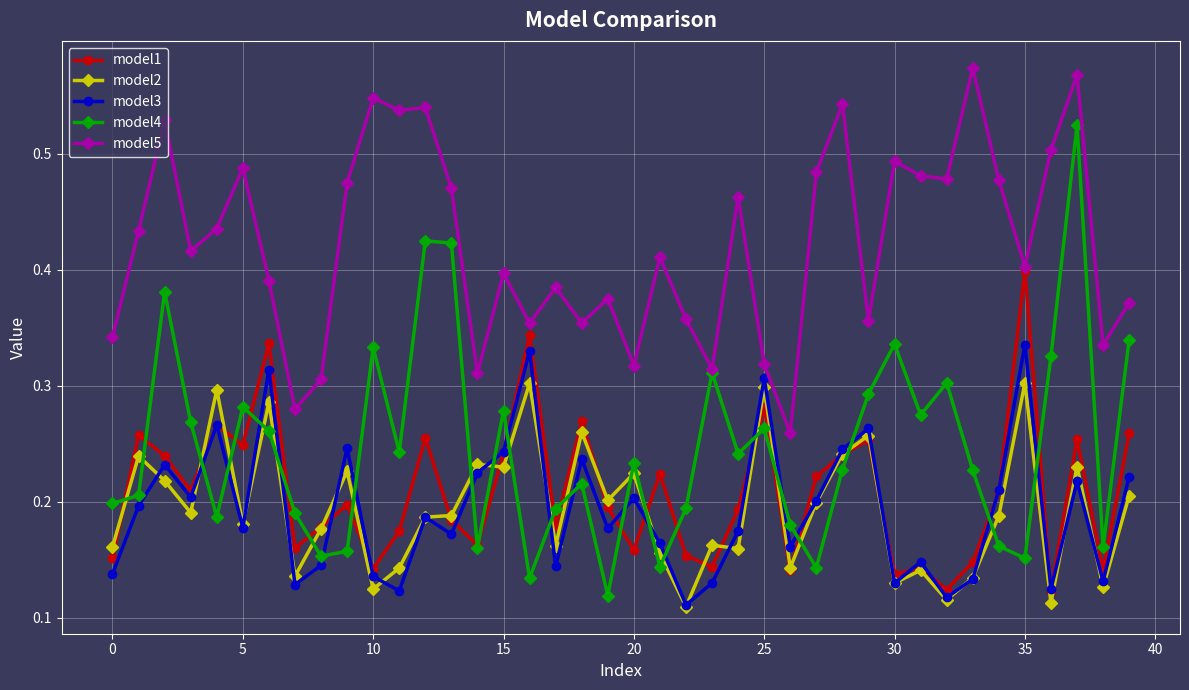

True or false: model3 has more than 2 interior local peaks.

True